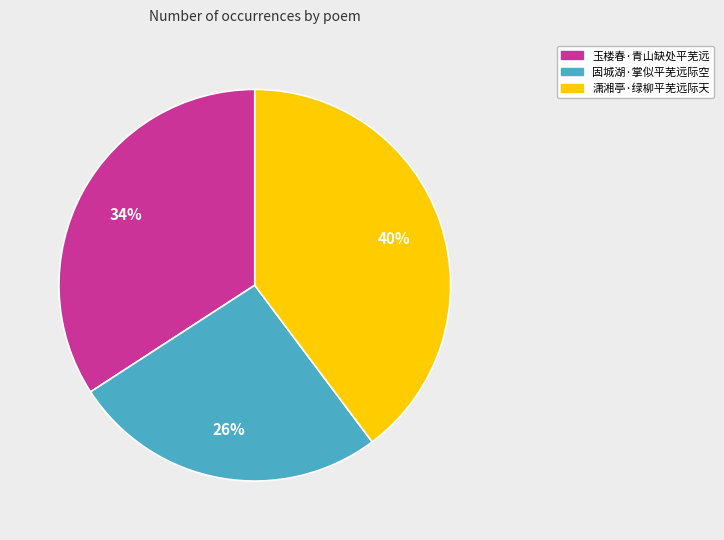

To the nearest percent, what percentage of the pie is 潇湘亭·绿柳平芜远际天?

40%